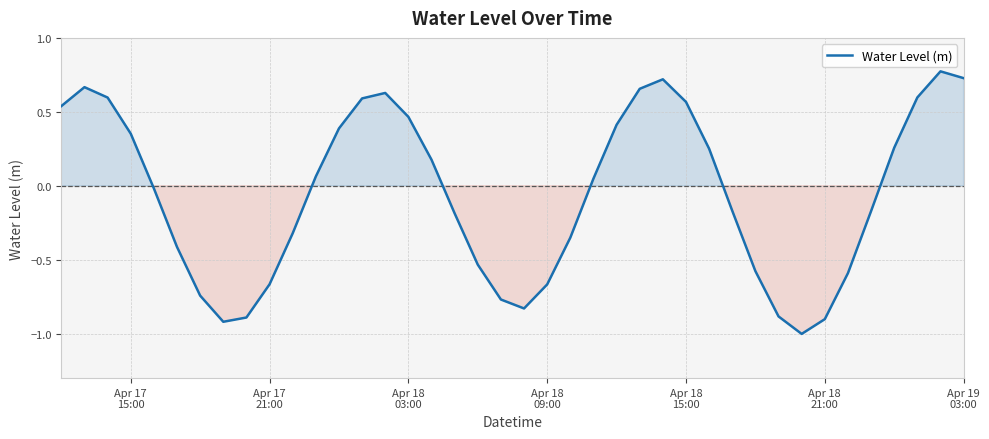

What is the difference between the maximum and minimum values?

1.8